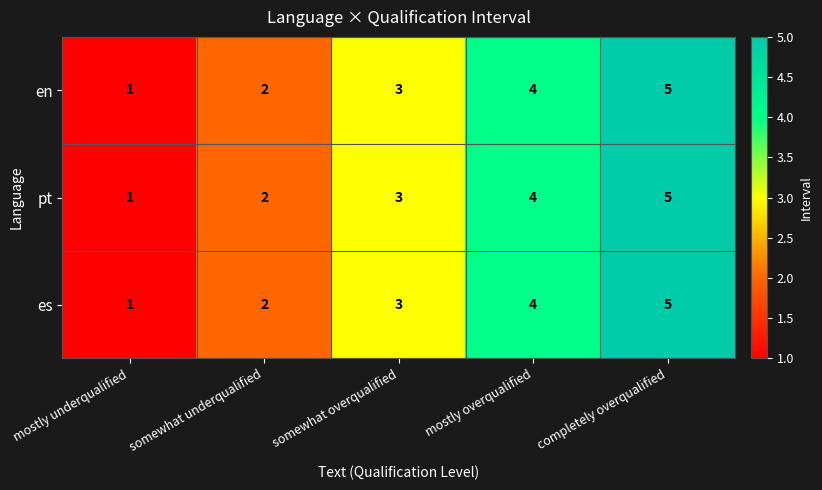

What is the minimum value shown in the chart?

1